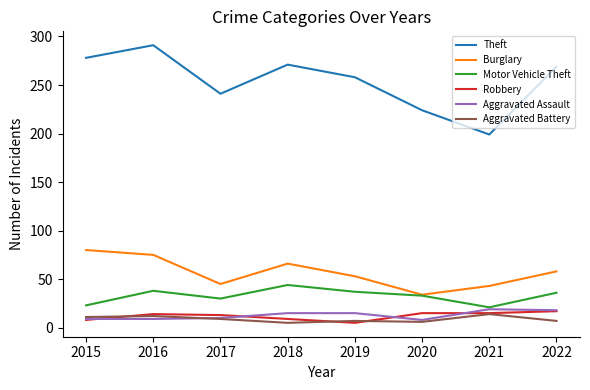

At which category does the chart reach its peak across all series?

2016